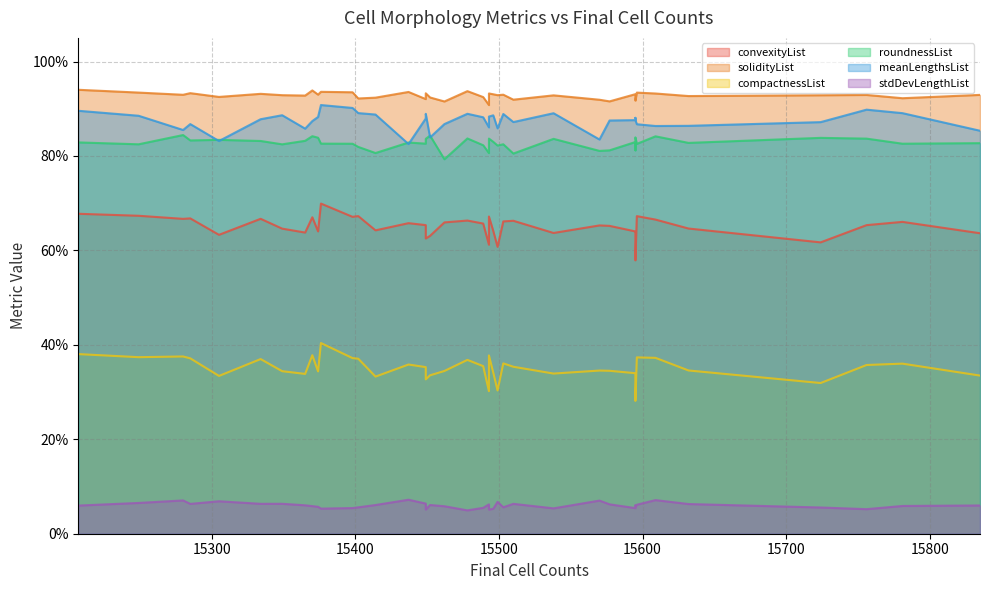

What is the difference between the second highest and minimum values in the meanLengthsList series?

0.1